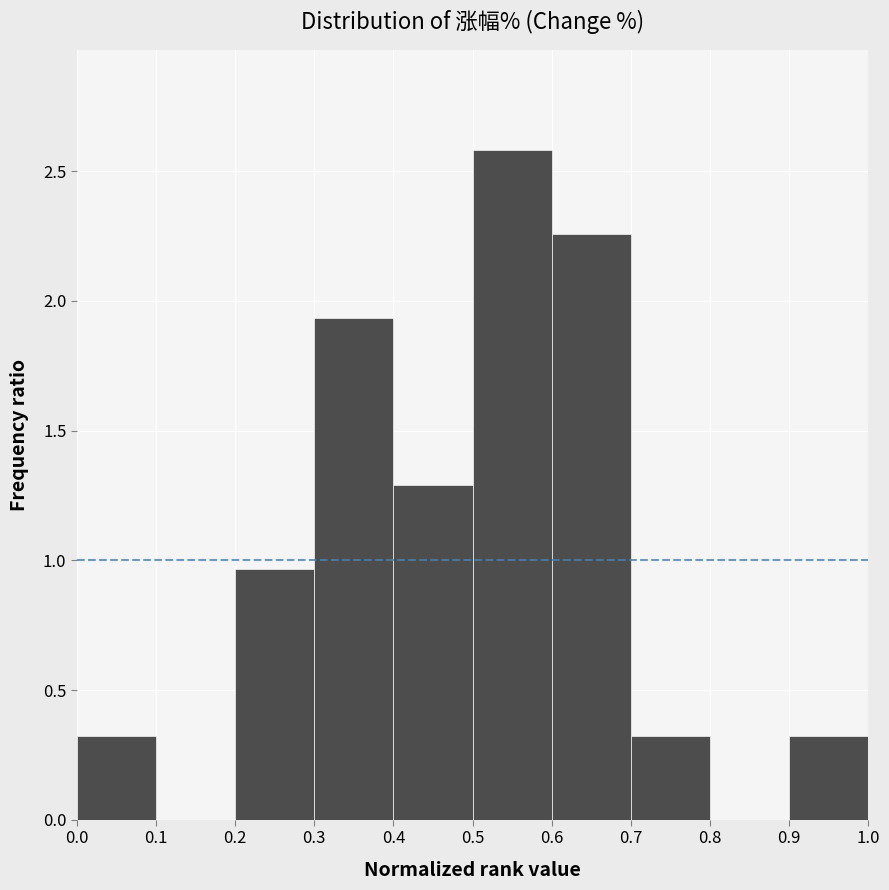

How tall is the bar that spans 0.4 to 0.5 on the x-axis? The values are not printed on the chart, so give them approximately, as read against the axis.

1.30